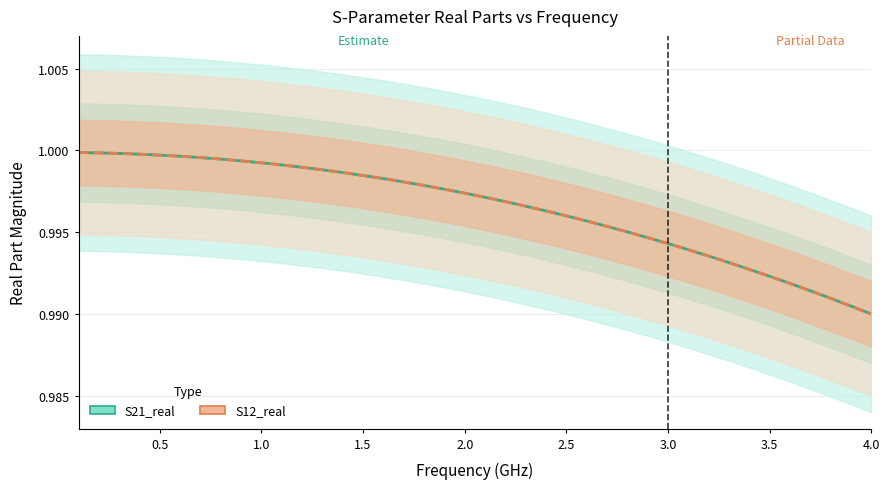

True or false: S12_real and S21_real cross at least once.

False